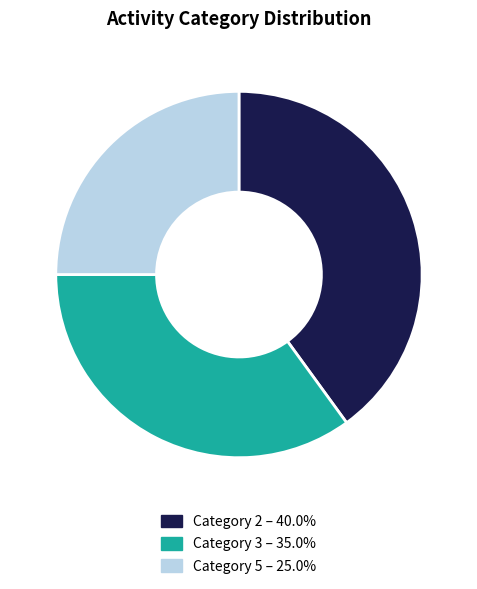

Is there a majority slice in this chart?

No